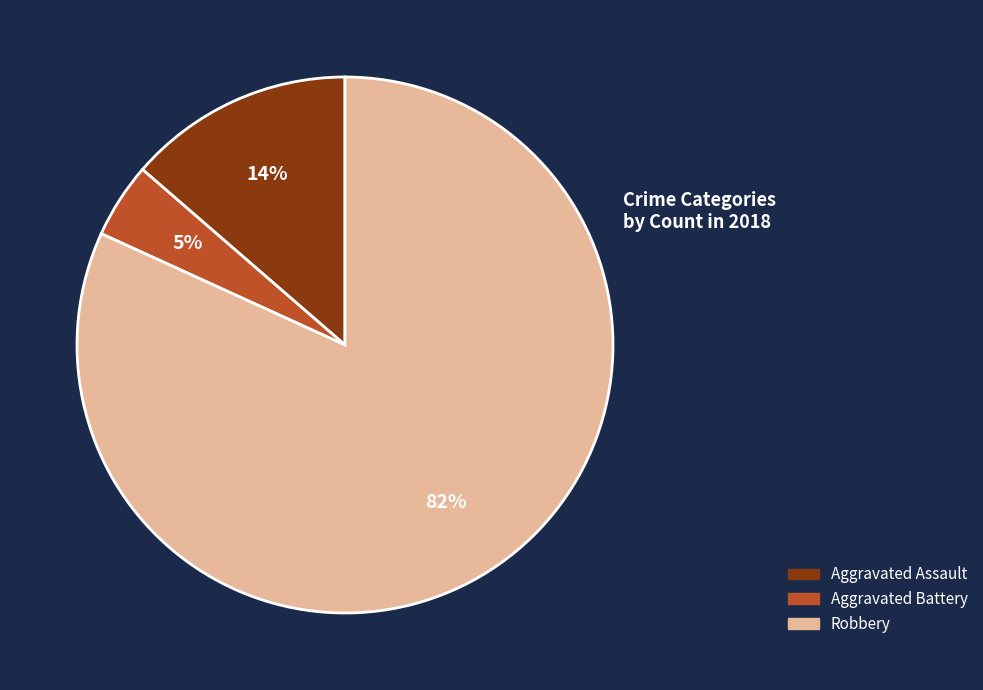

Combined, do Aggravated Assault and Aggravated Battery account for over 50%?

No